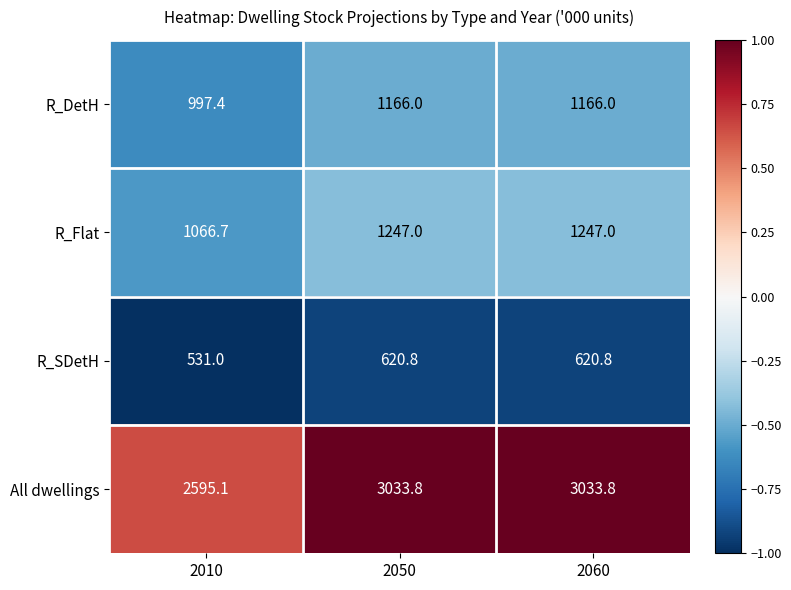

Which series has the widest spread of values?

All dwellings